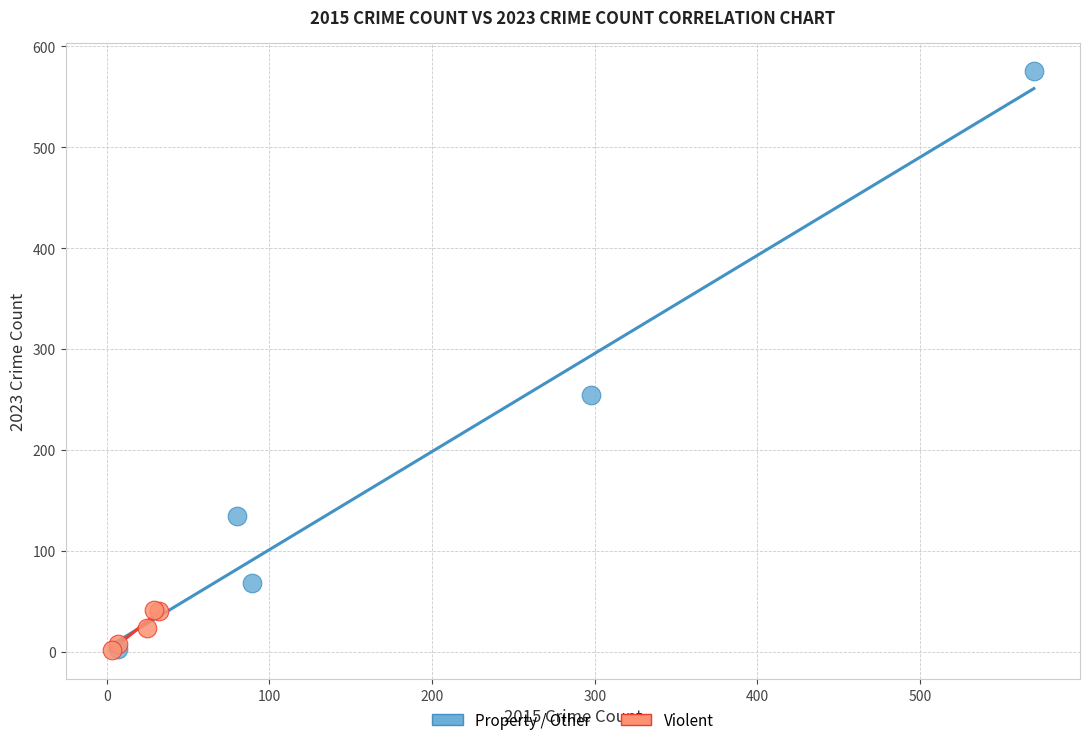

Which series contains the highest Y value?

Property / Other